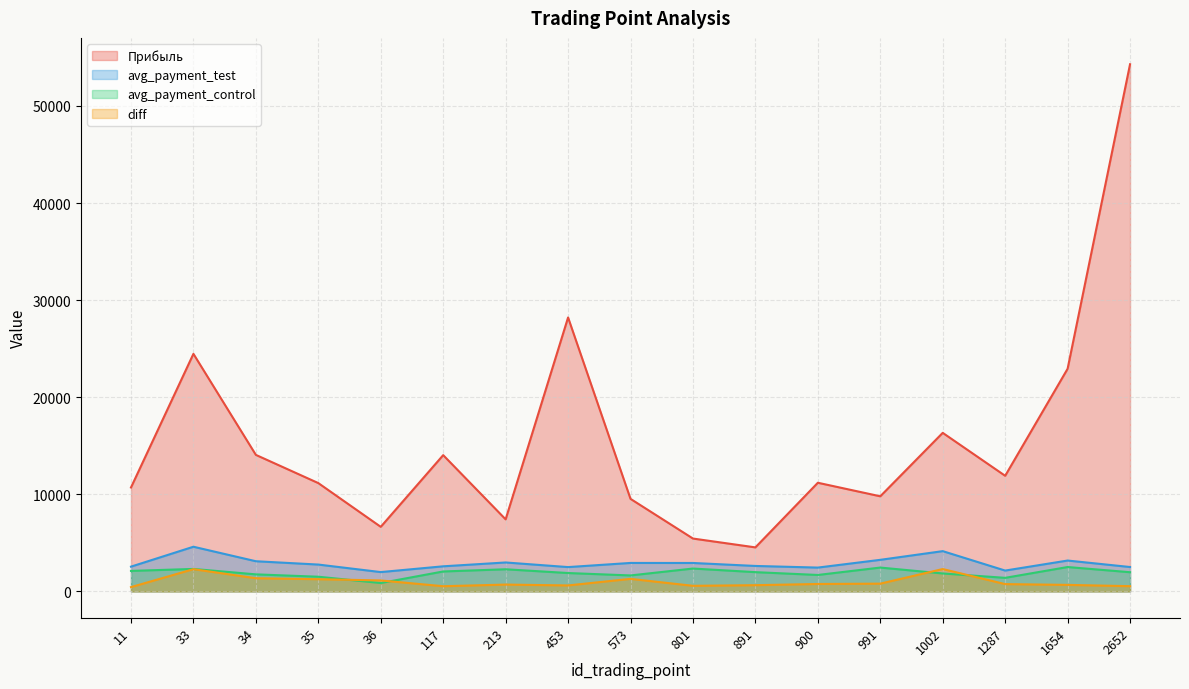

Rank the series at 573 from highest to lowest value.

Прибыль, avg_payment_test, avg_payment_control, diff